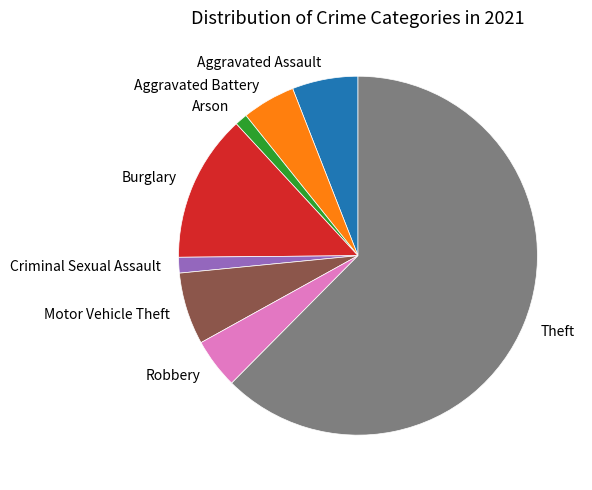

True or false: Robbery accounts for 5% of the total.

True